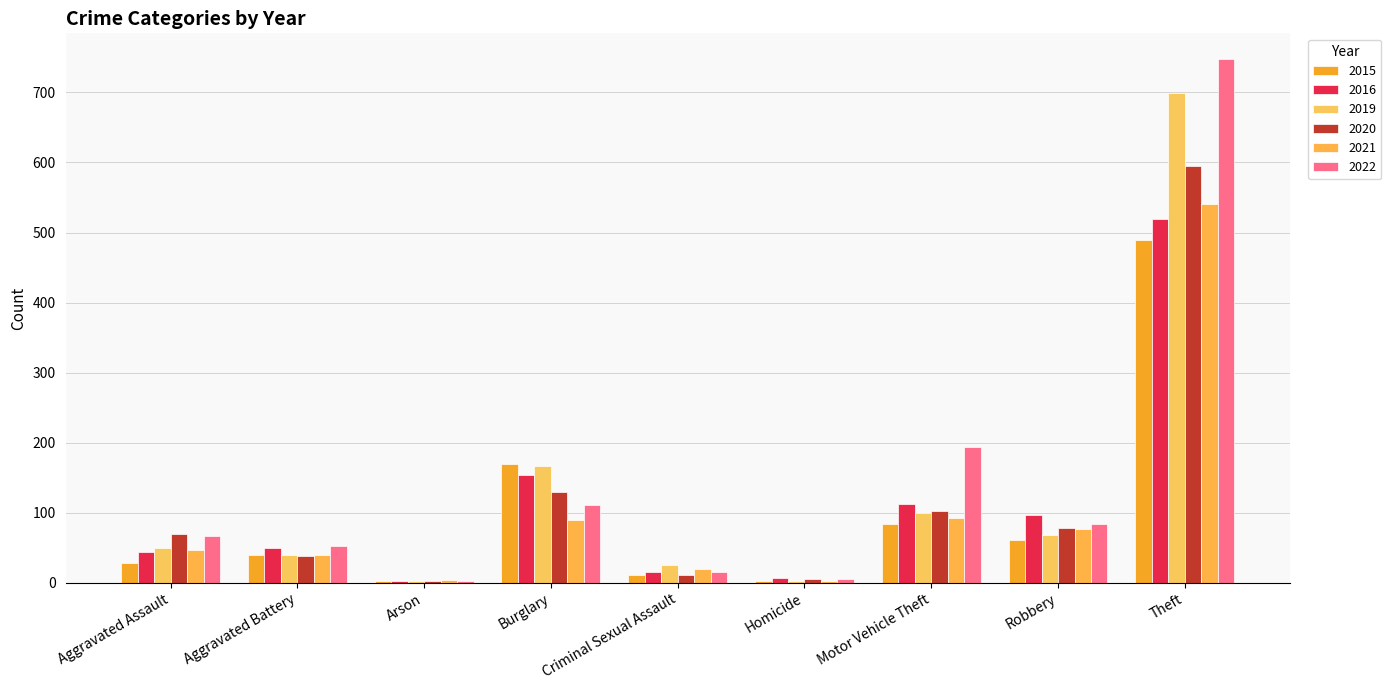

The 2020 series shows 102 at Aggravated Assault. True or false?

False